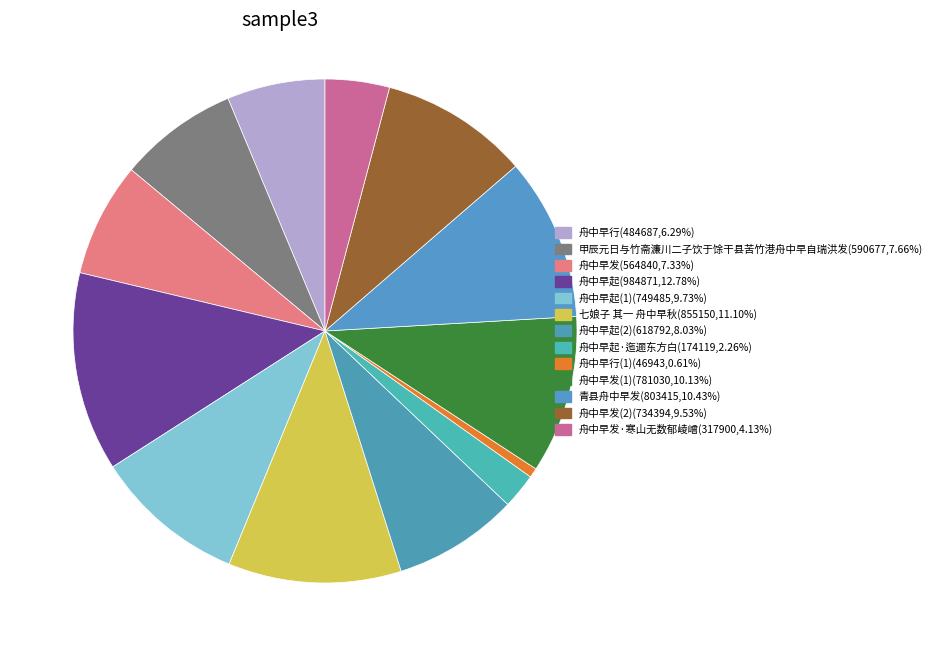

How many segments does this pie chart have?

13